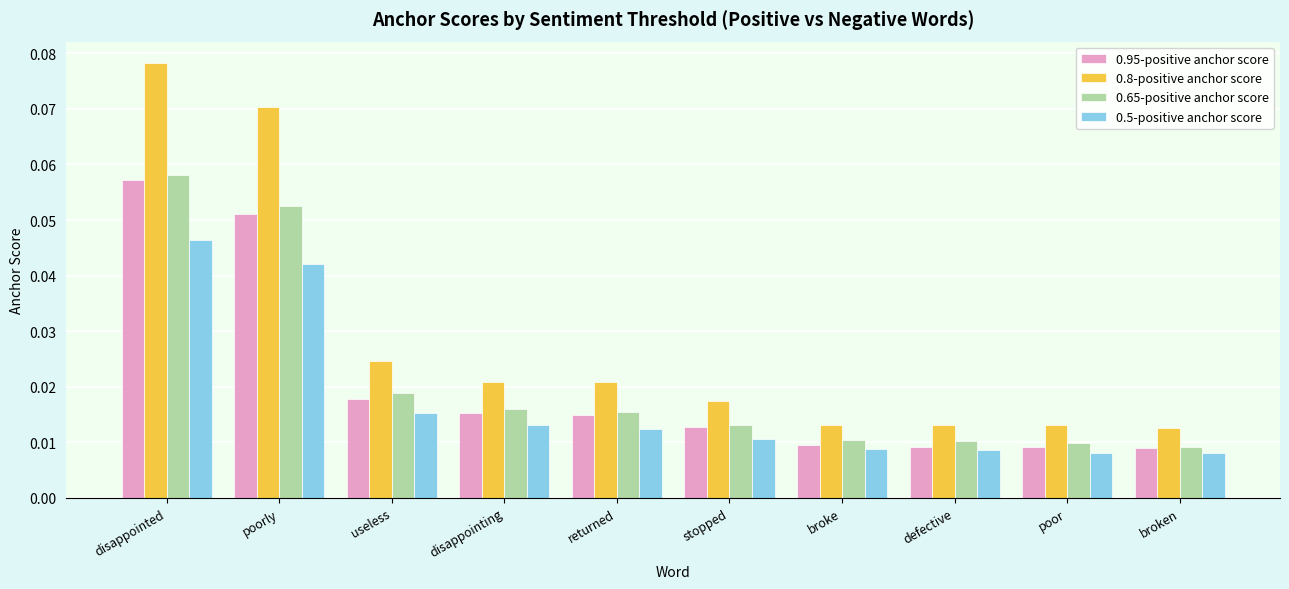

How many data points does each series have?

10